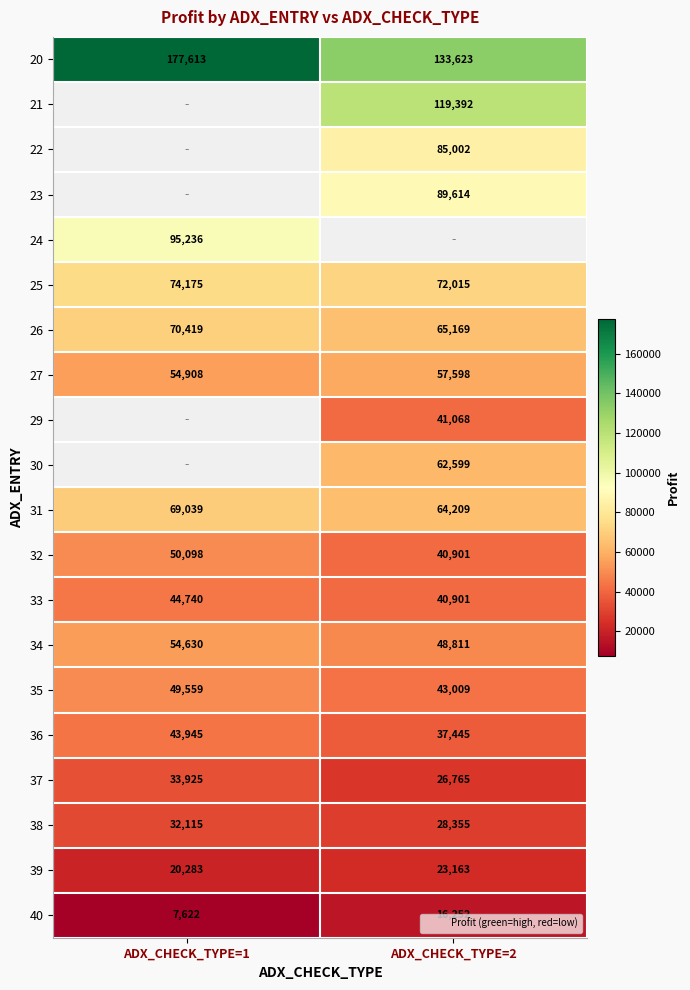

Is it true that 40 equals 8440.4 at ADX_CHECK_TYPE=2?

False